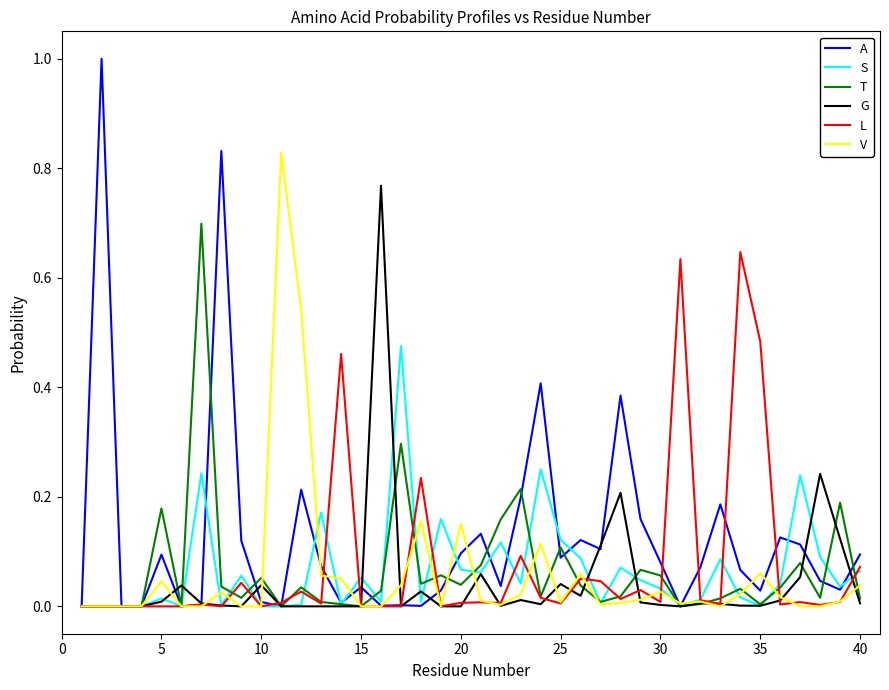

True or false: T has more than 0 interior local peaks.

True